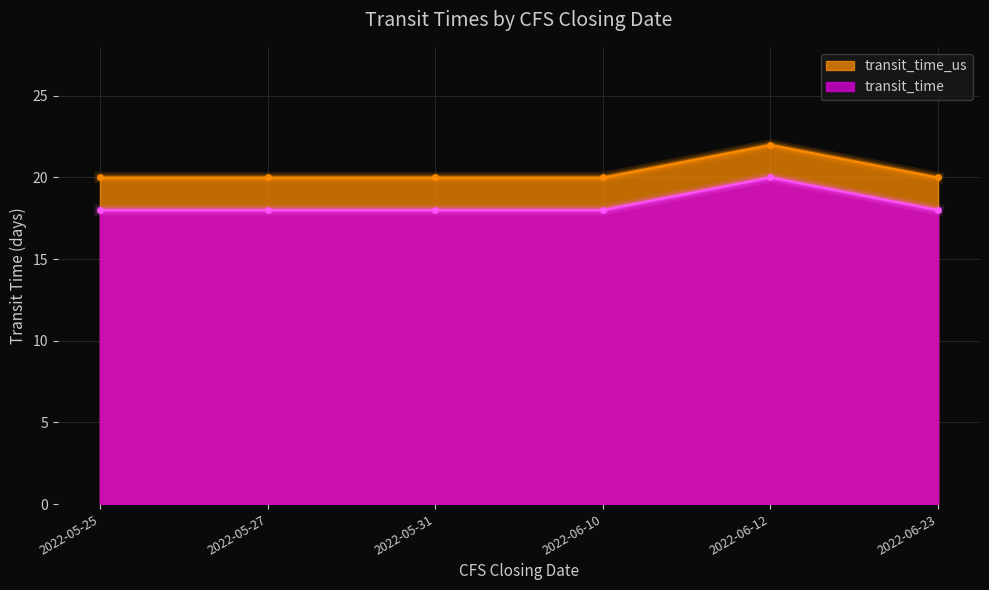

At how many categories does at least one series exceed 21?

1